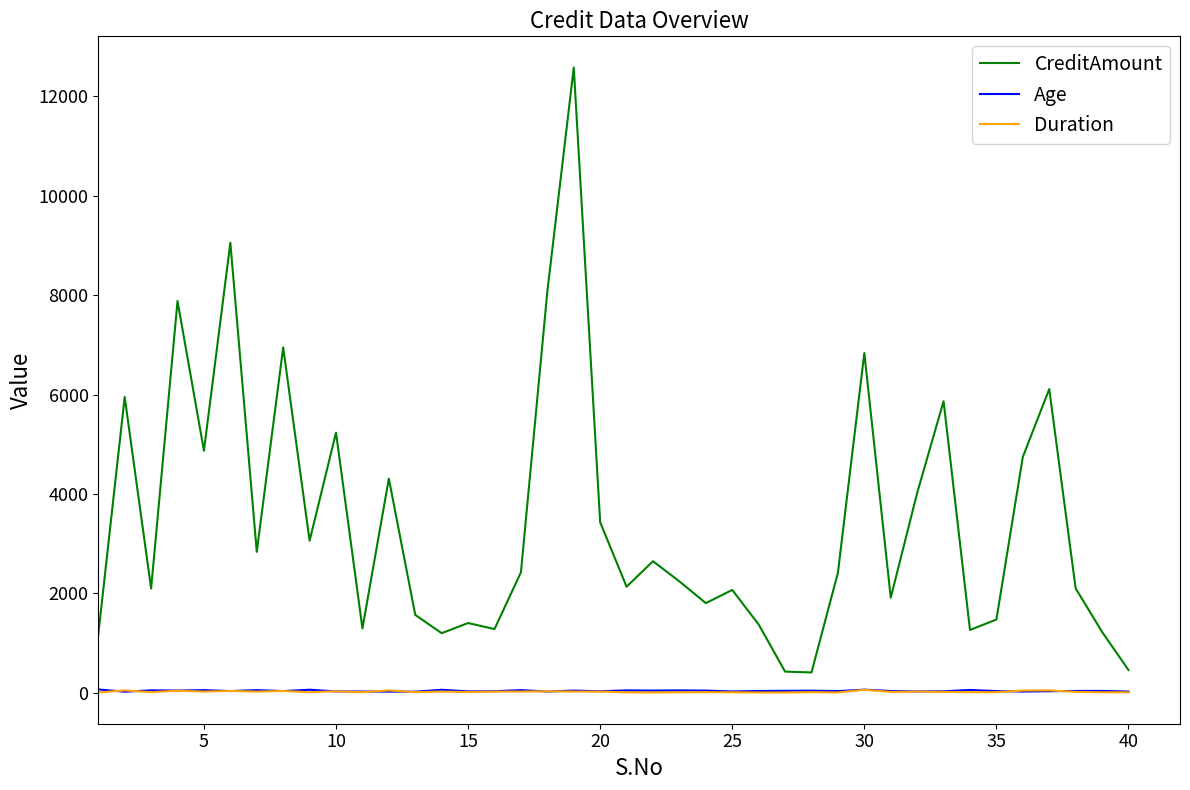

Which series has the largest total across all categories?

CreditAmount